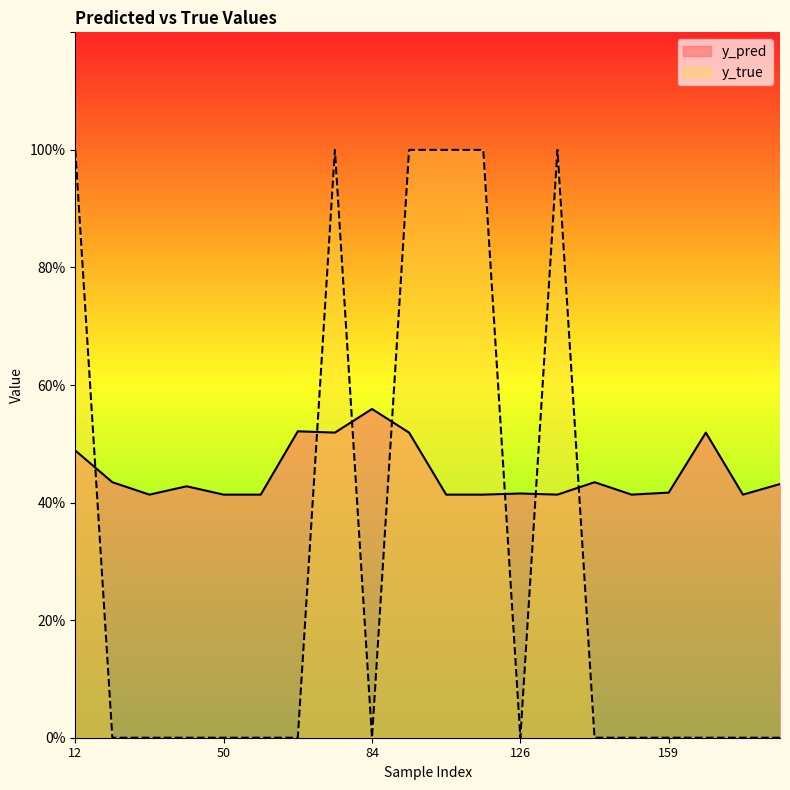

What are all the series names shown in the legend?

y_pred, y_true